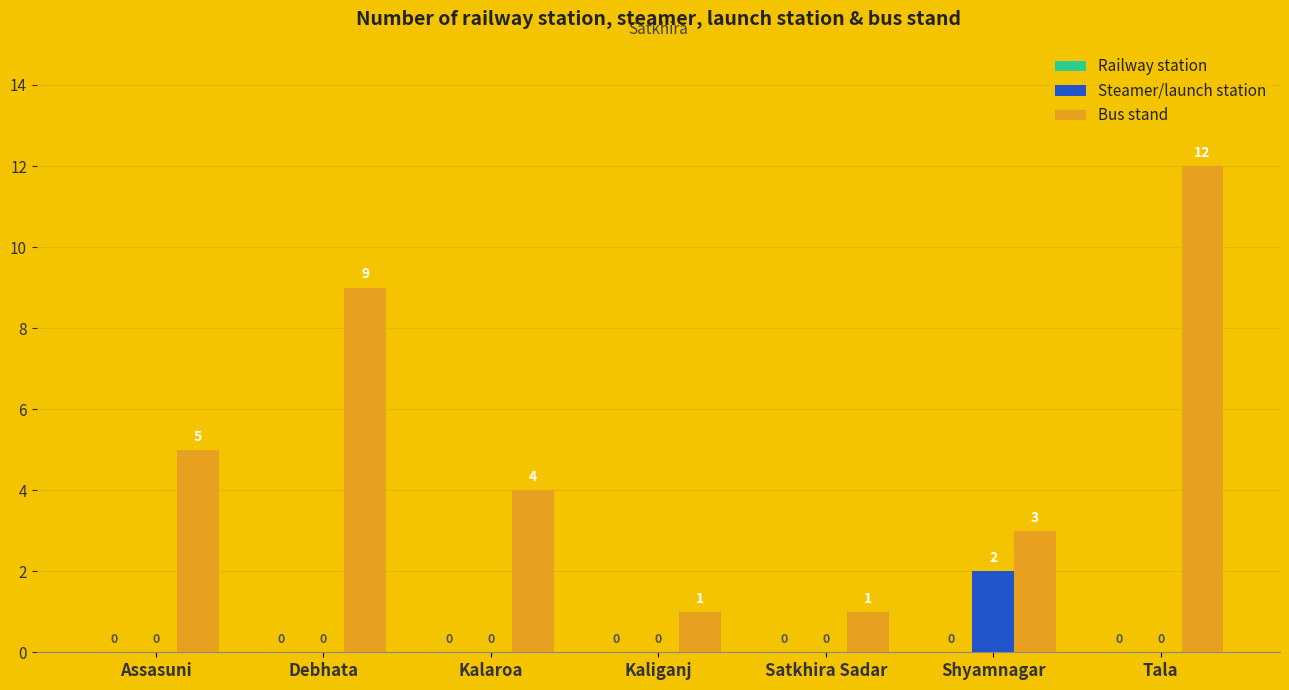

Between Debhata and Satkhira Sadar, which series saw the biggest shift?

Bus stand